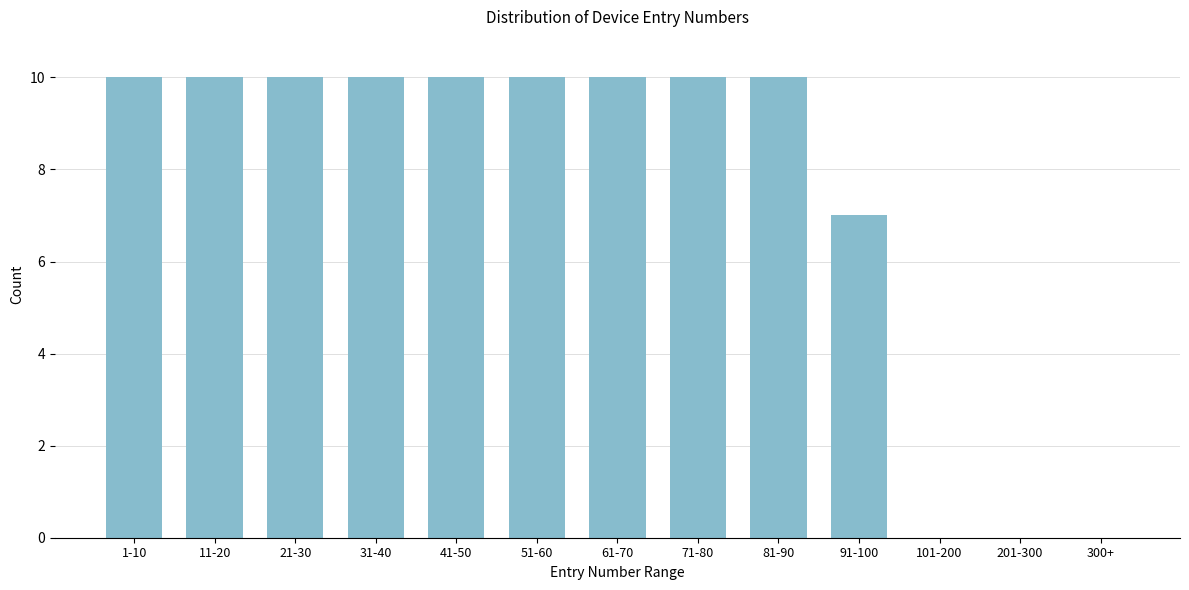

Reading right to left, list all the values displayed in this chart.

300+=0	201-300=0	101-200=0	91-100=7	81-90=10	71-80=10	61-70=10	51-60=10	41-50=10	31-40=10	21-30=10	11-20=10	1-10=10